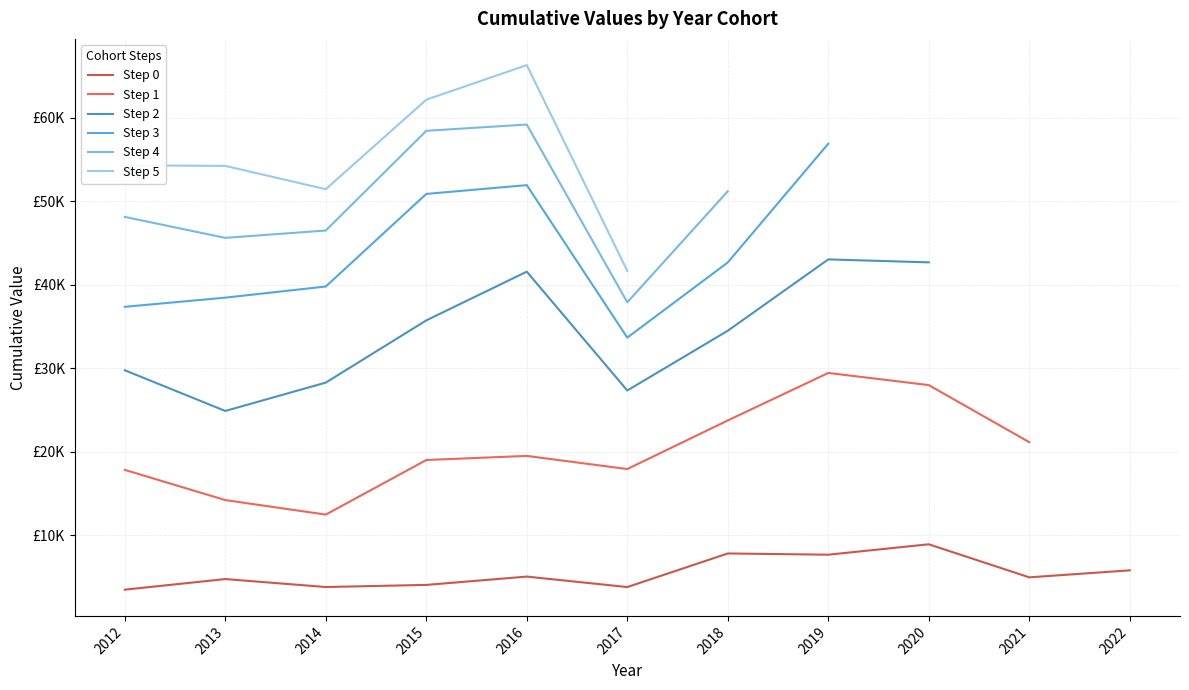

What is the maximum value for Step 5?

66278.6